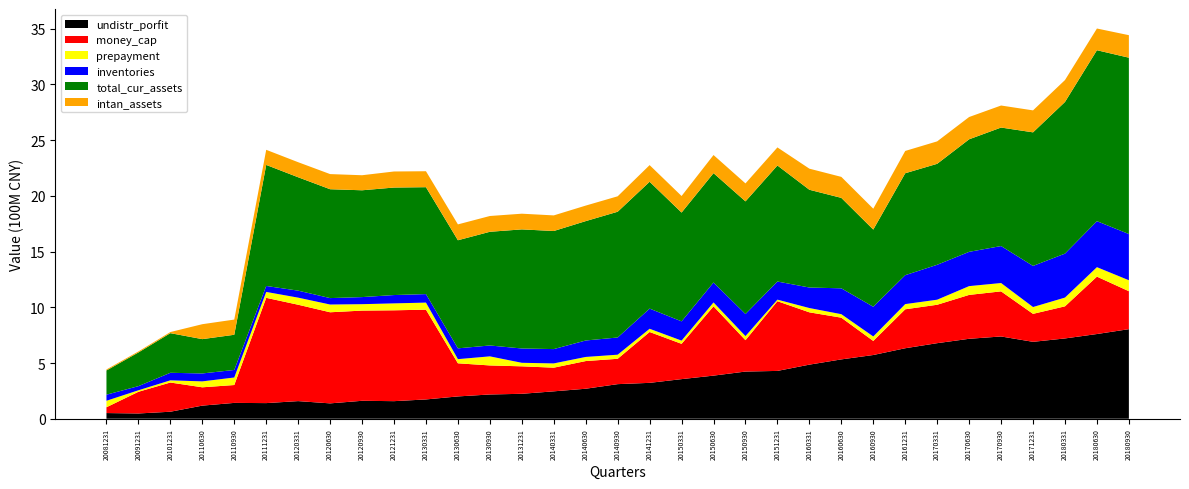

Reading right to left, what are all the values shown in this chart?

undistr_porfit: 803635998.3	760004453.5	720386695.2	690002626.3	738119360.3	717236485.1	677881116.7	632422085.8	571743376.6	532372157.4	485265818.7	428997049.9	423233586.1	386777550.5	355315330.1	321862622.9	310339165.8	269078056.7	245725471.9	223662223.6	217632798.1	200115050.4	173031516.0	157610838.7	160905939.3	137733762.0	158050068.1	140175580.4	142037901.2	117596486.0	62785814.8	47162978.5	50849094.8
money_cap: 340630437.1	515017916.2	288111112.9	251023476.9	404639943.6	393807430.8	344813752.8	349621479.5	126230657.2	374371737.3	469401737.2	625453394.9	281586266.5	621659717.8	316733591.6	456420277.7	227478237.4	248350597.0	212349359.3	246546716.6	260499949.9	297205431.9	805545635.3	815231857.5	809283768.0	817498413.1	864792058.3	944602050.4	160391520.4	164288638.5	262077962.9	194547592.1	52049526.7
prepayment: 98285567.0	84900607.9	78574287.9	61209518.6	74892442.3	78845240.0	45338663.2	46441260.0	40190553.0	31278594.0	38554589.0	14067029.6	36702726.8	34838801.0	28852362.2	28840770.8	36704366.8	36982240.4	38241536.0	31632240.9	81490686.2	37266134.3	63405150.1	62233347.3	57660608.5	69479195.4	63653156.0	53032901.8	67503499.7	53230499.3	19597585.9	13480403.8	58191342.3
inventories: 414587075.5	412762155.3	394475039.2	368844503.4	331803039.4	307516983.2	313300016.6	259509899.2	266604553.8	232069920.7	184063992.8	162539969.8	198008574.8	179158913.3	172883183.8	180933265.5	154483029.6	147579060.5	128511714.5	128496518.1	97630897.5	96910800.7	76275138.2	74709739.9	63566022.8	57710122.4	62704889.7	53484532.1	67686758.8	71101978.5	67762828.6	37162853.4	54627232.5
total_cur_assets: 1582475115.5	1533930188.0	1360774420.9	1198605534.2	1063379173.4	1009910095.1	906036475.1	914698904.9	692478165.9	811649631.9	877236569.1	1041265638.6	1010740399.9	981168873.0	976263168.1	1138283548.2	1128318366.1	1071202730.3	1059569956.3	1068567783.2	1020196802.3	969917064.2	959345560.0	964633335.9	958452197.4	976873980.5	1017431864.3	1086180814.4	315665053.2	308010682.1	355563402.6	302146519.7	217263931.2
intan_assets: 201978033.6	194798948.4	196561885.8	197147970.0	197625203.0	199962746.9	201412598.8	200149296.6	187320355.9	188371588.7	189240639.2	162230451.8	161292070.8	162477571.2	148499209.5	149326125.9	138527024.0	139294211.2	140061398.5	140828585.7	141595773.0	142362960.2	143130057.4	144042244.7	134981035.0	135846520.7	135060843.2	135490837.1	136332274.1	133984865.0	10043692.5	9279242.4	9060618.5